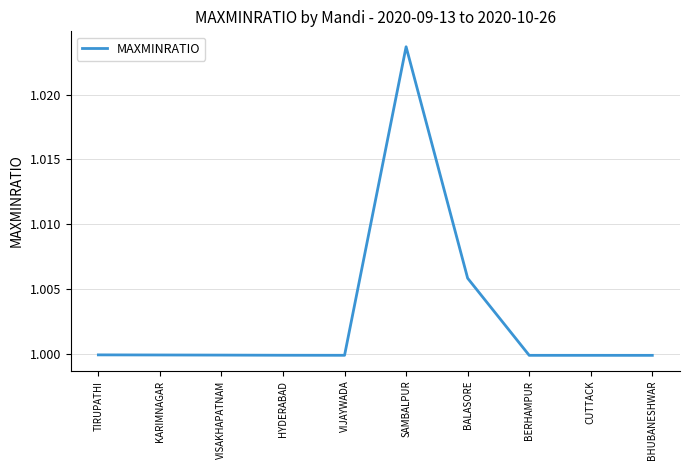

Which has a higher value, CUTTACK or BALASORE?

BALASORE